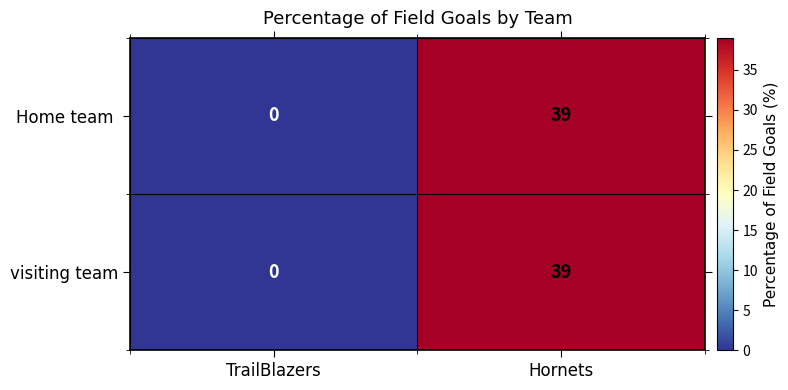

At which category is the sum across all series the highest?

Hornets